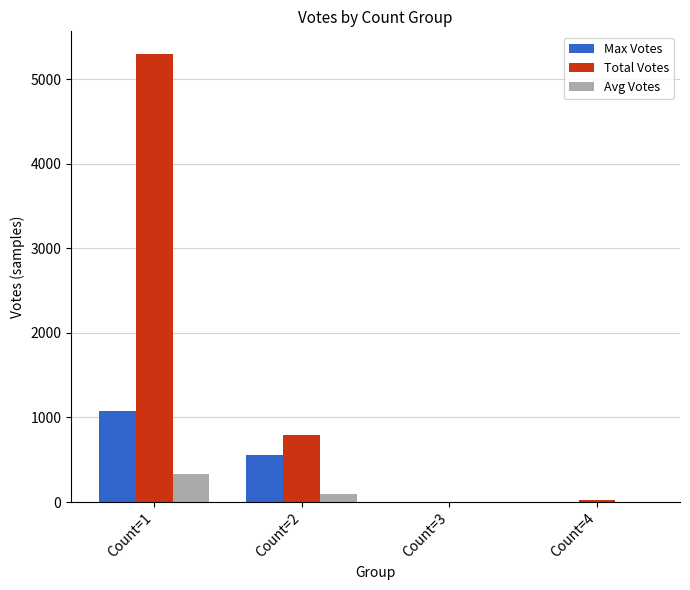

The Total Votes series shows 797 at Count=2. True or false?

True